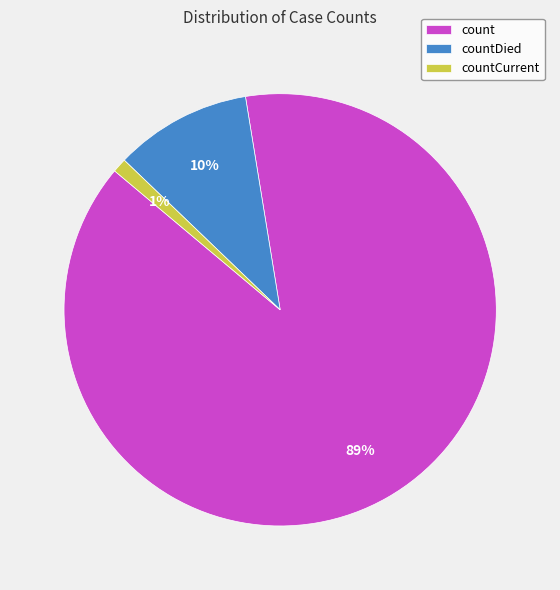

How many segments does this pie chart have?

3